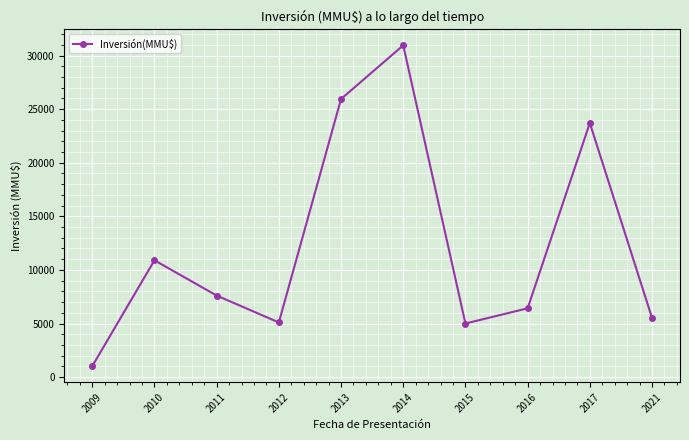

Is it true that the value at 2012 is 2890?

False